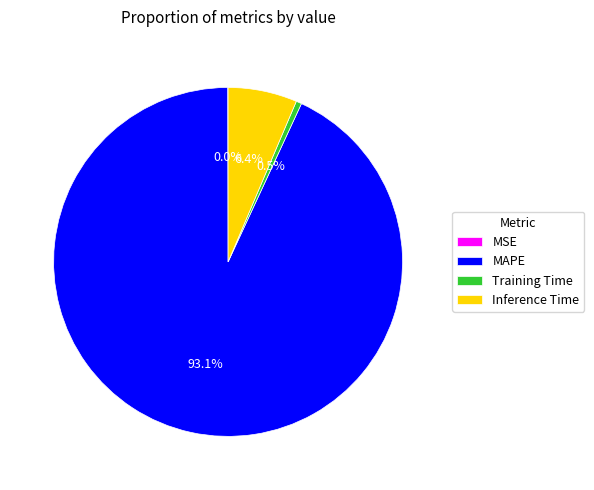

Which has a higher value, MAPE or Inference Time?

MAPE